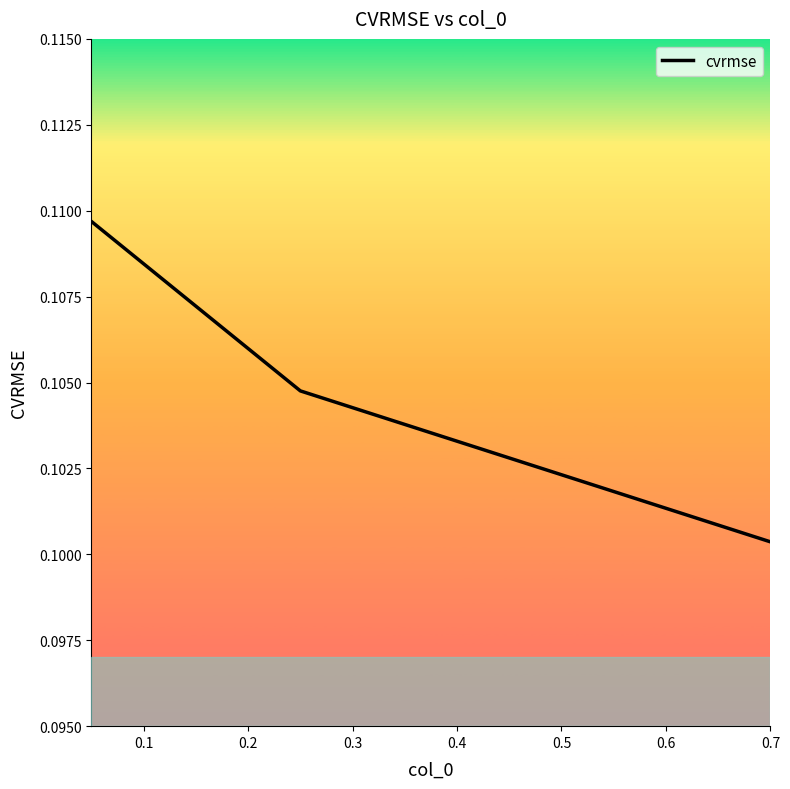

Count the number of data series in this chart.

1